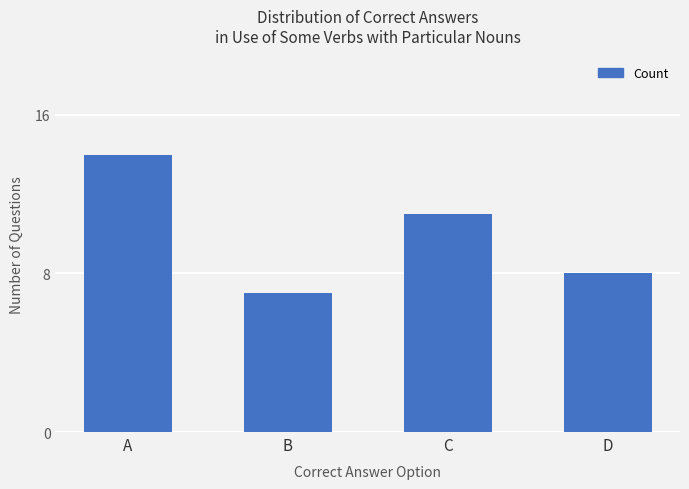

Which has a higher value, B or D?

D